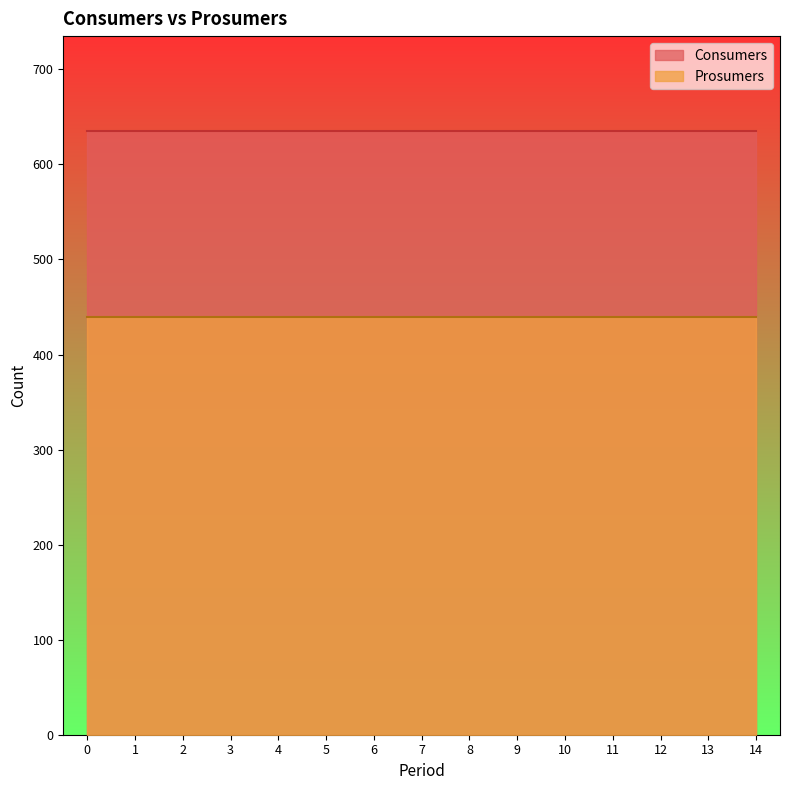

Reading left to right, what are all the values shown in this chart?

Consumers: 635	635	635	635	635	635	635	635	635	635	635	635	635	635	635
Prosumers: 440	440	440	440	440	440	440	440	440	440	440	440	440	440	440